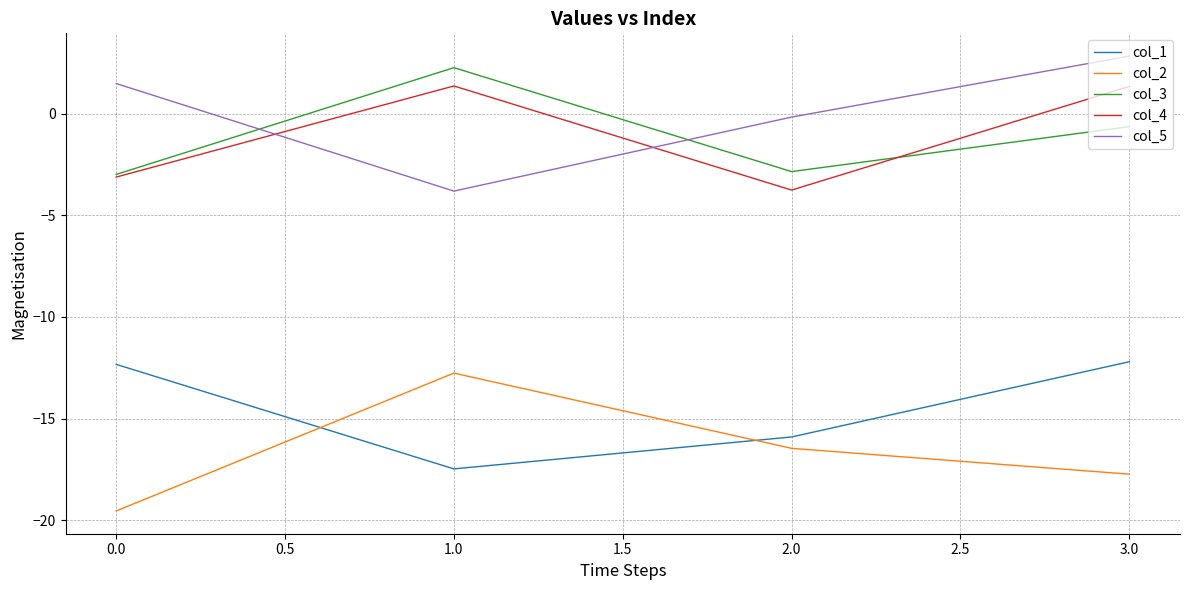

How many lines are shown in the chart?

5